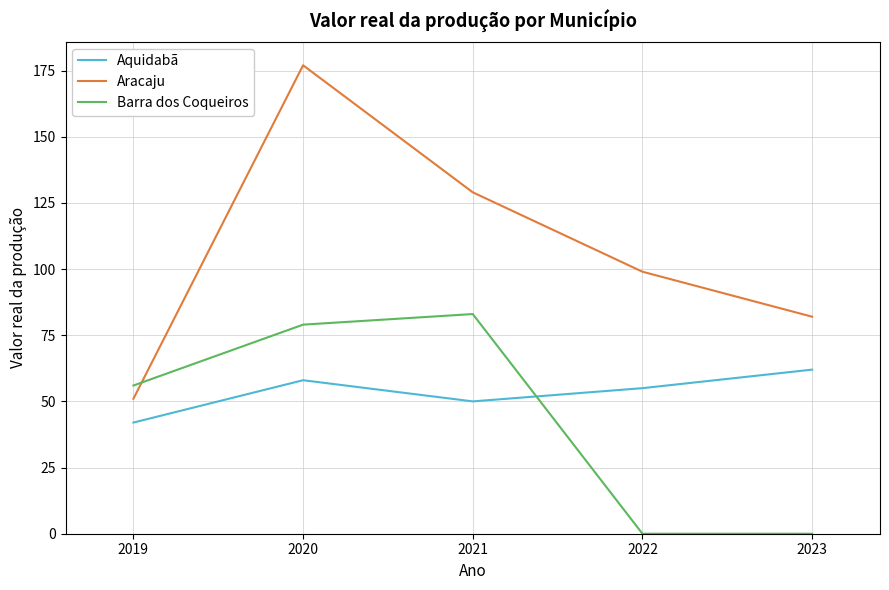

True or false: Aquidabã and Aracaju intersect in this chart.

False